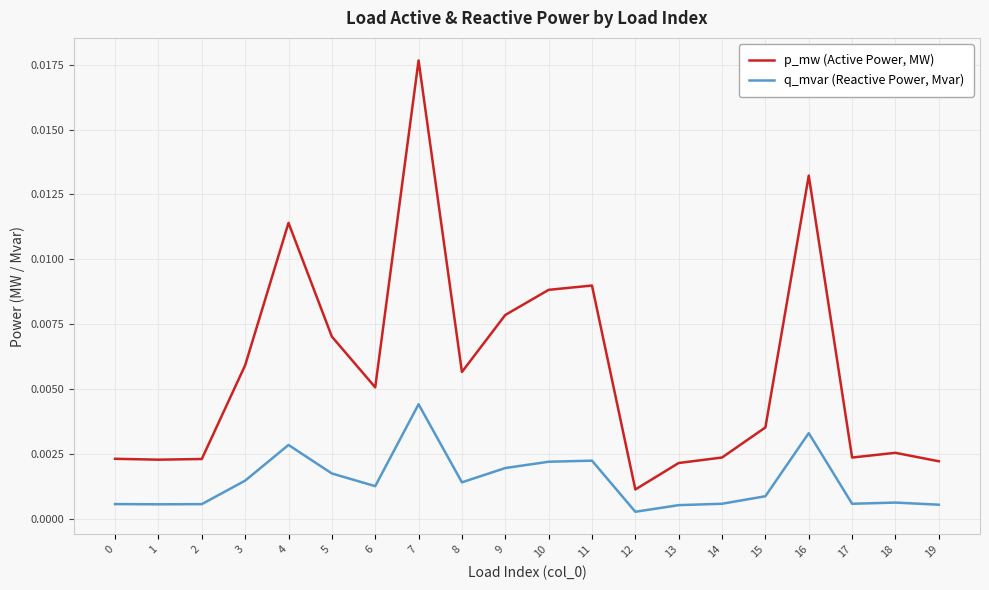

At which label does p_mw (Active Power, MW) reach its peak?

7